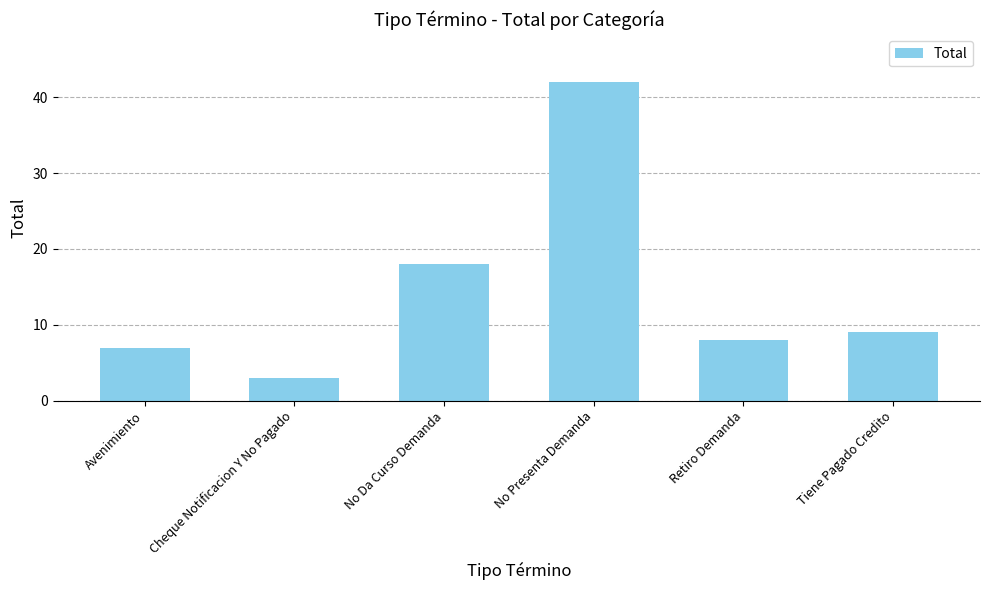

What is the change in value from Cheque Notificacion Y No Pagado to Tiene Pagado Credito?

+6